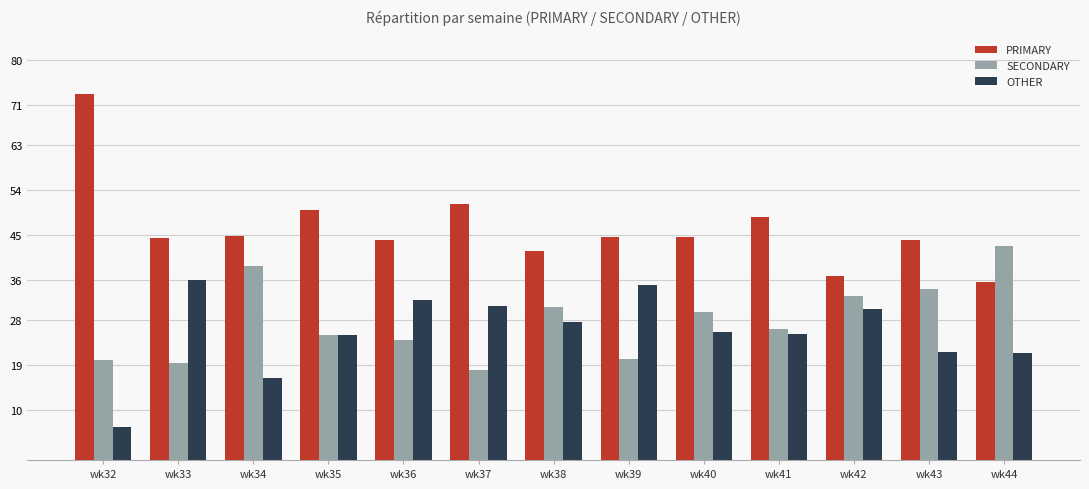

Which series has the largest total across all categories?

PRIMARY